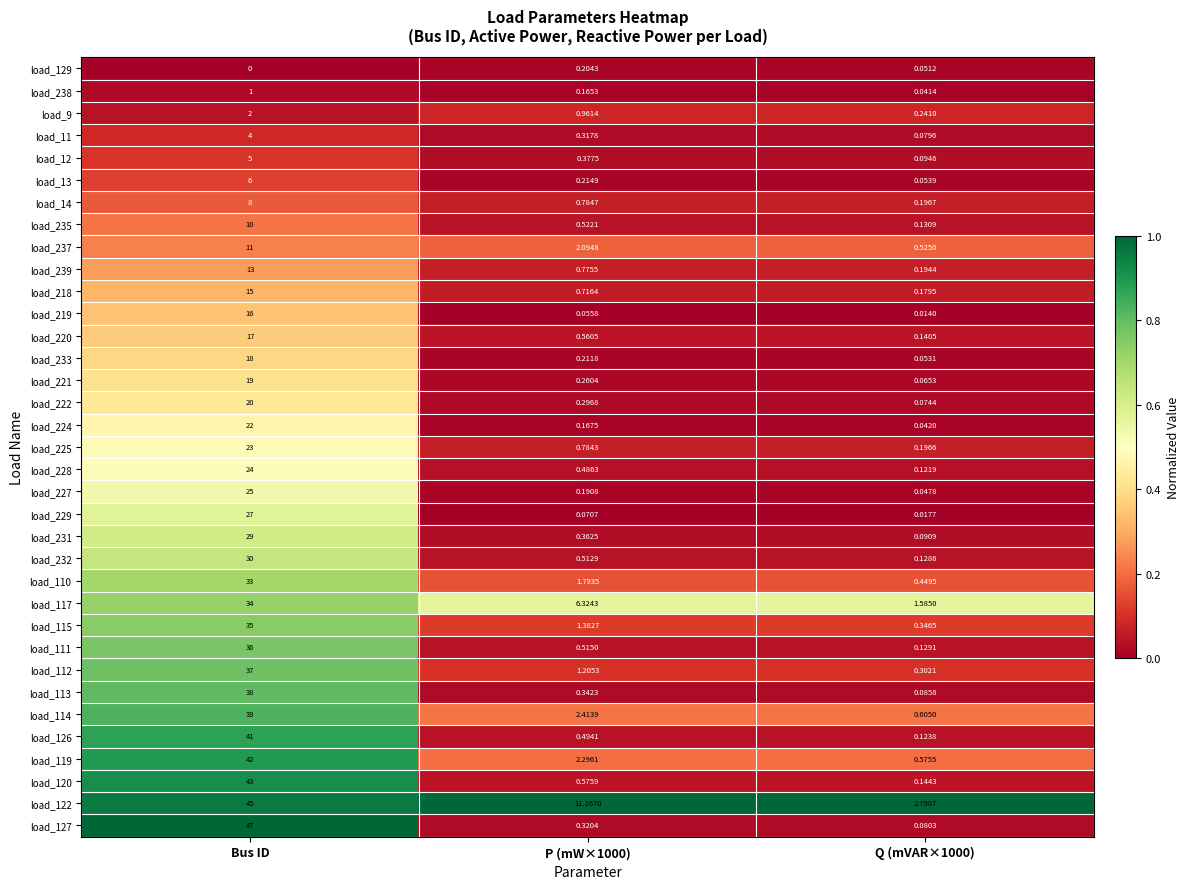

At which label does load_119 first exceed 2?

Bus ID